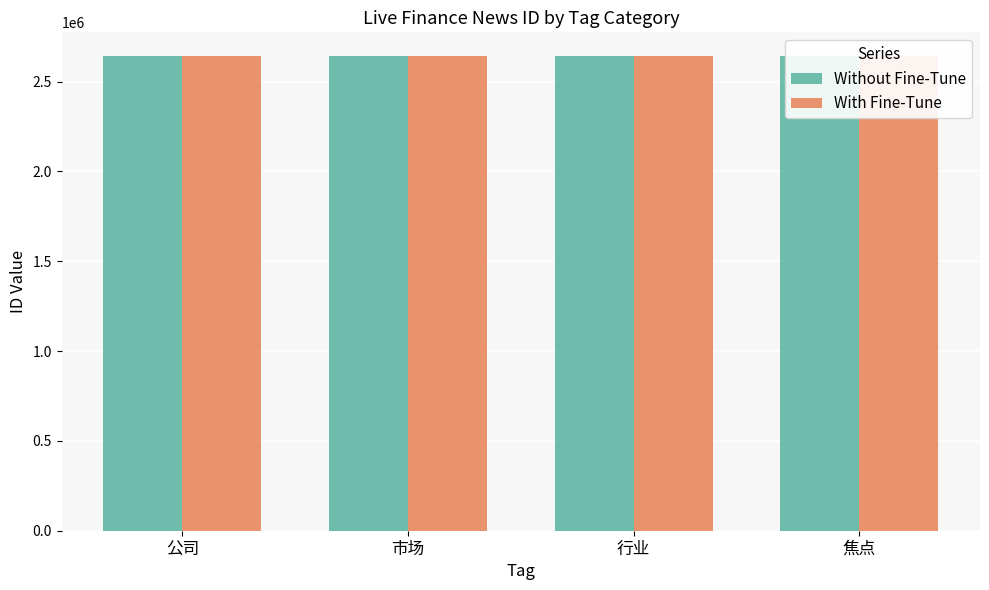

What is the difference between the With Fine-Tune values at 公司 and 市场?

2